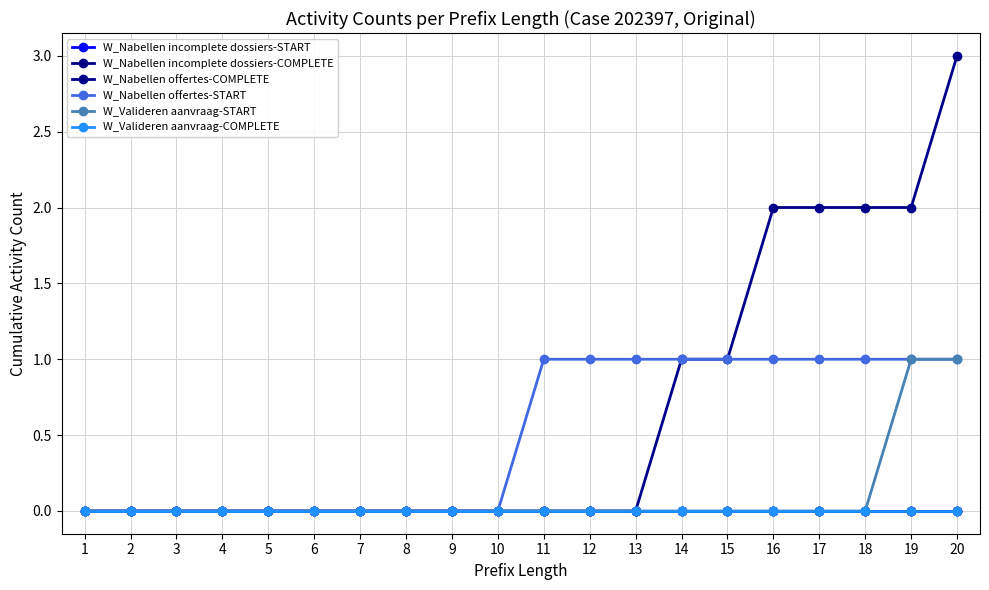

At which category is the sum across all series the highest?

20